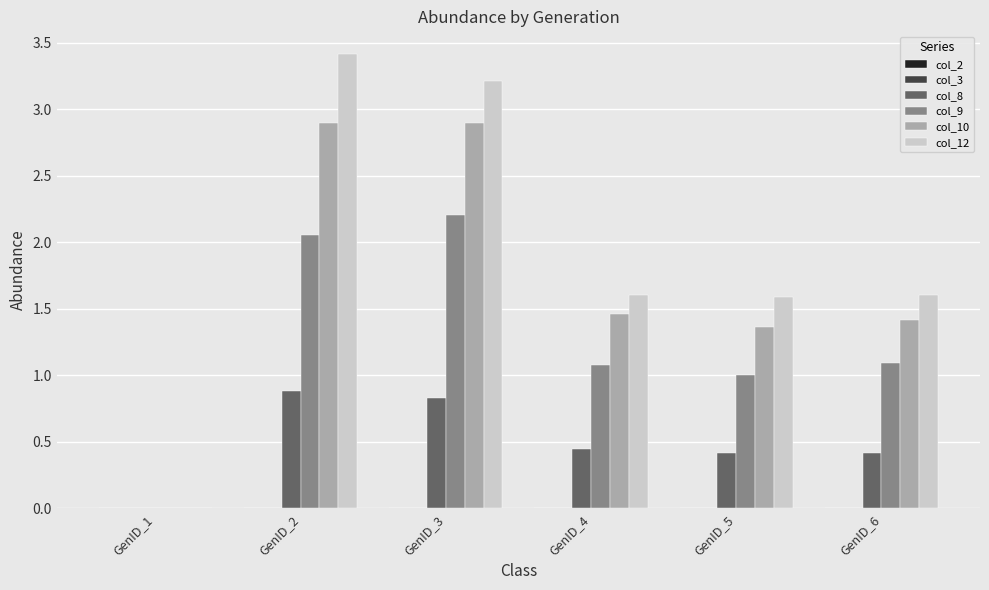

Which label corresponds to the largest value in the chart?

GenID_2